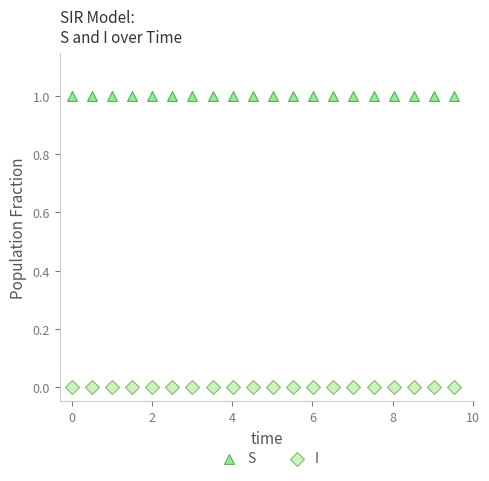

Across all data points, what is the range of Y values (max minus min)?

1.0